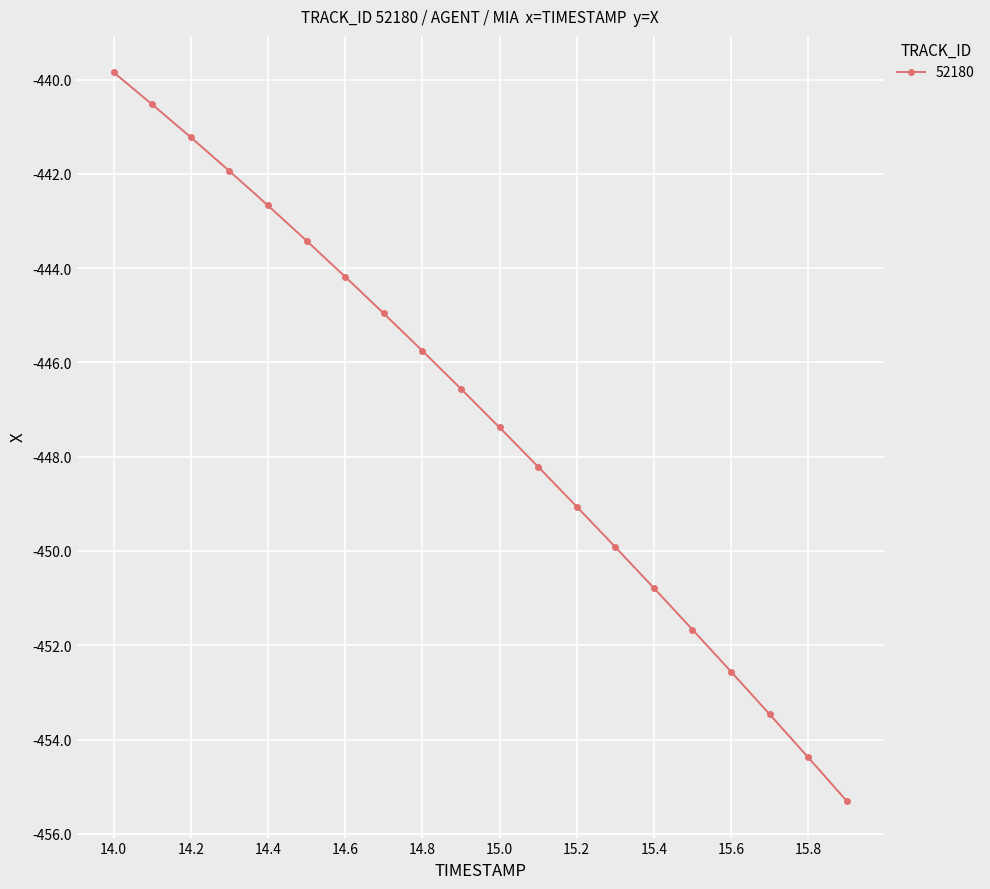

What is the value of the 20th point from the left?

-455.3